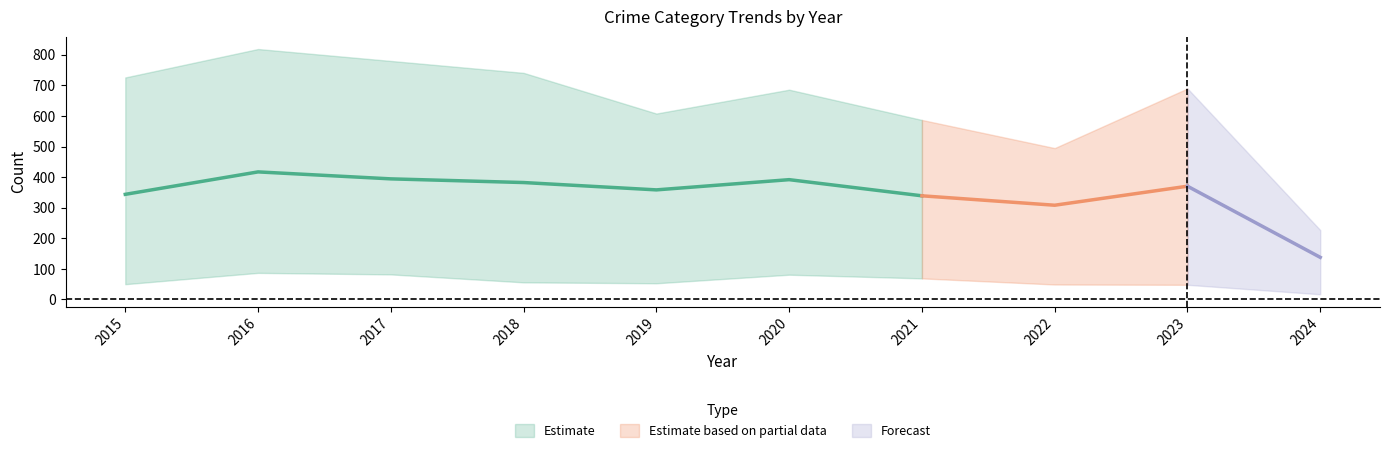

At which category is the sum across all series the highest?

2016